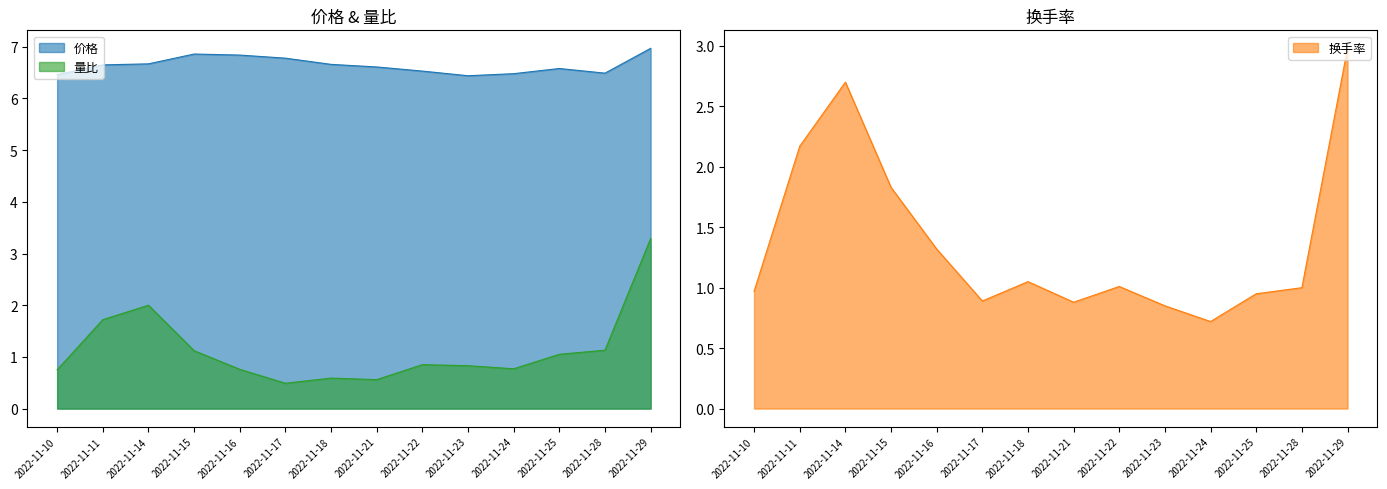

What is the minimum value for 换手率?

0.7